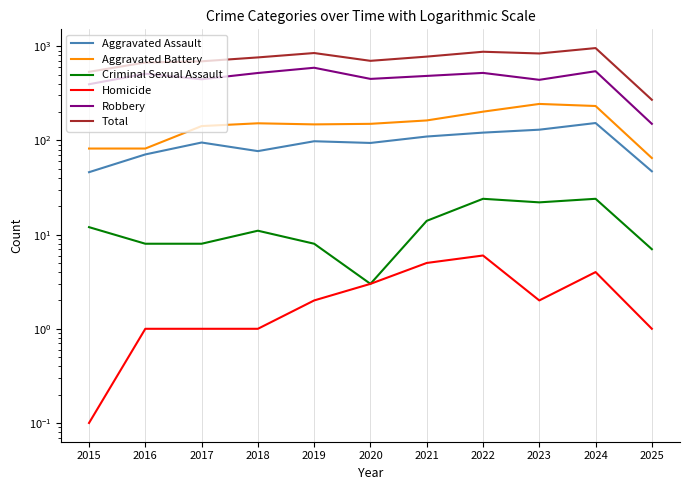

What is the maximum value shown in the chart?

956.0